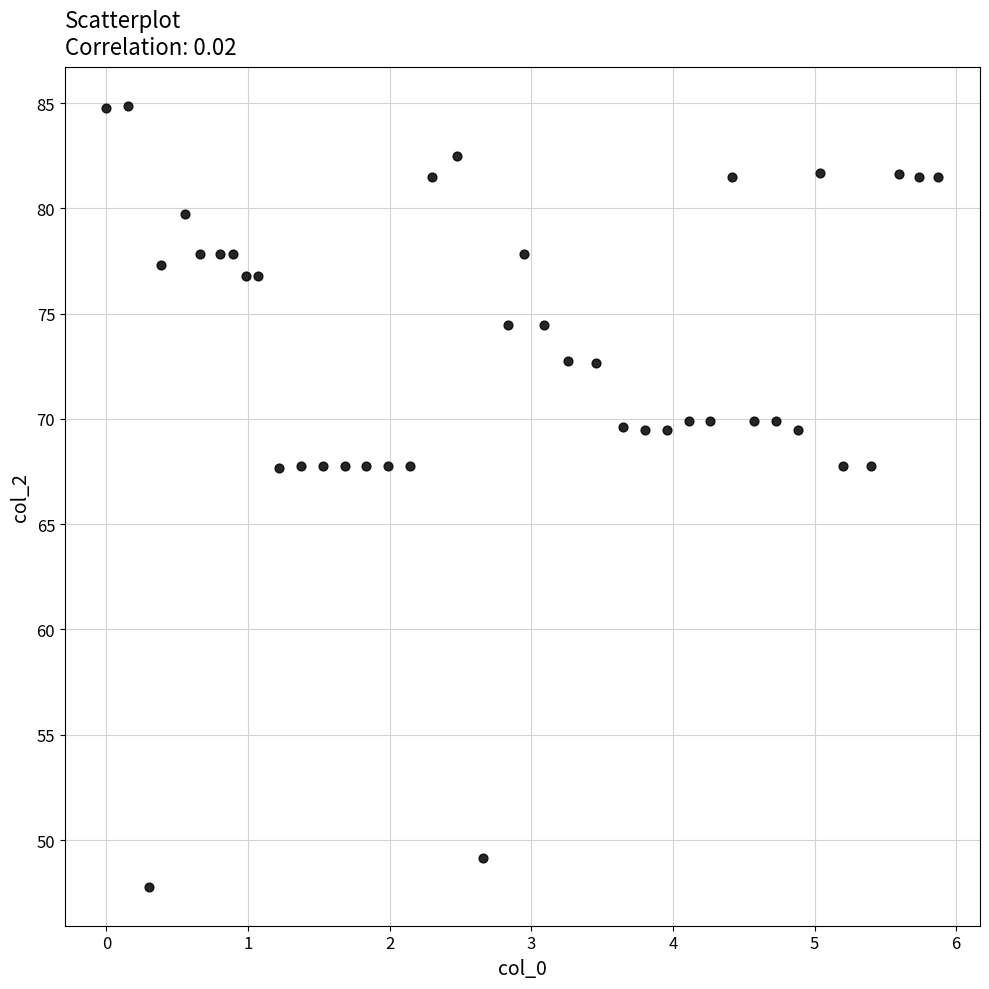

What is the range of X values (max minus min)?

5.9